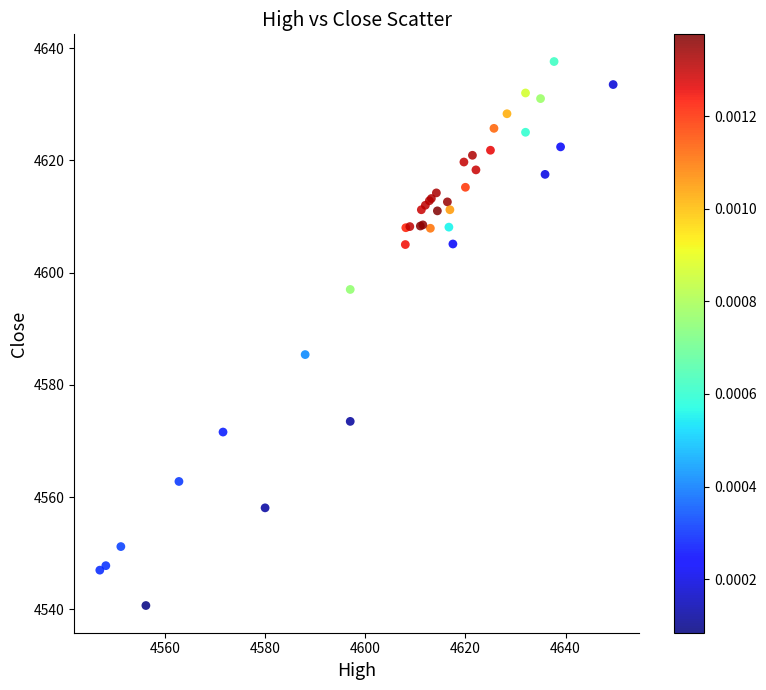

What Y value in the scatter plot is closest to 4589?

4585.4